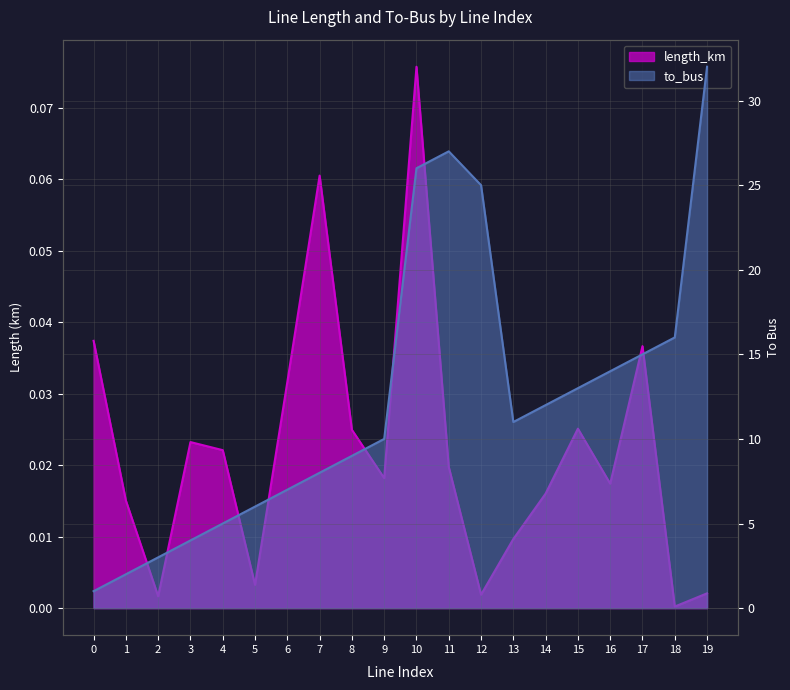

Is the value of length_km at 18 greater than the value of to_bus at 8?

No